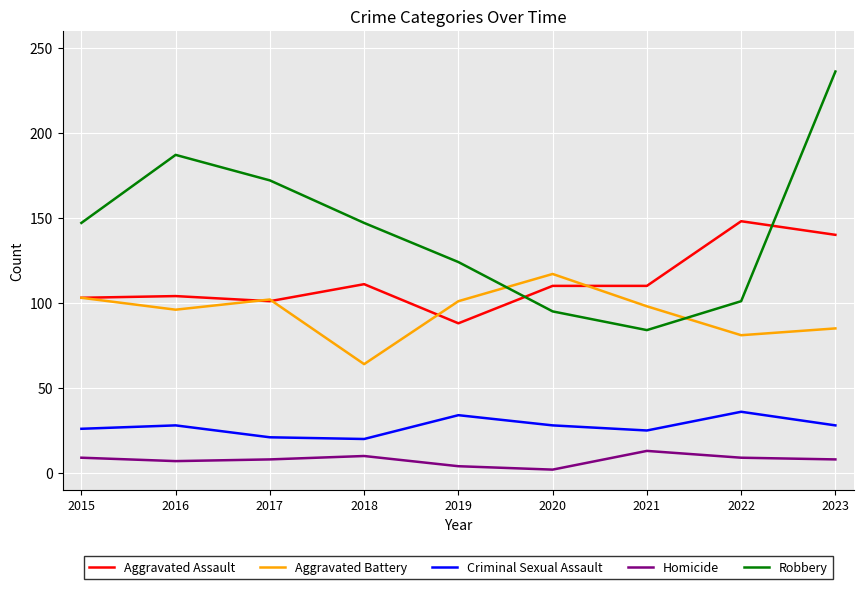

What are all the series names shown in the legend?

Aggravated Assault, Aggravated Battery, Criminal Sexual Assault, Homicide, Robbery